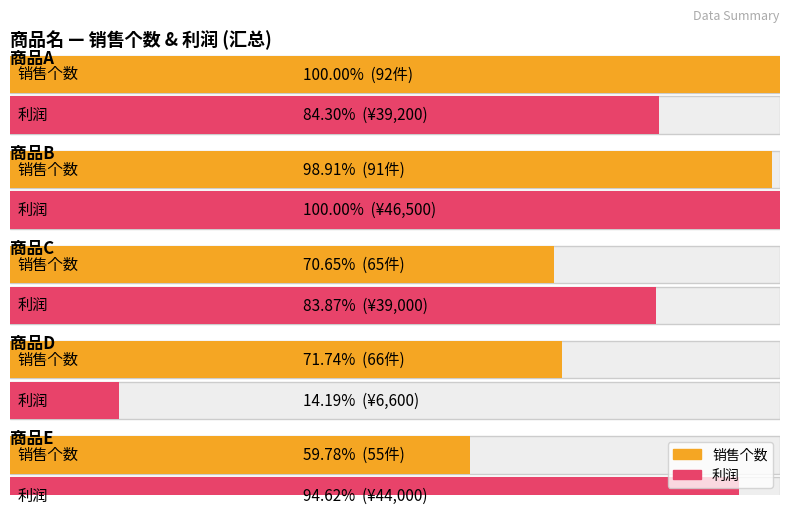

What are all the series names shown in the legend?

销售个数, 利润